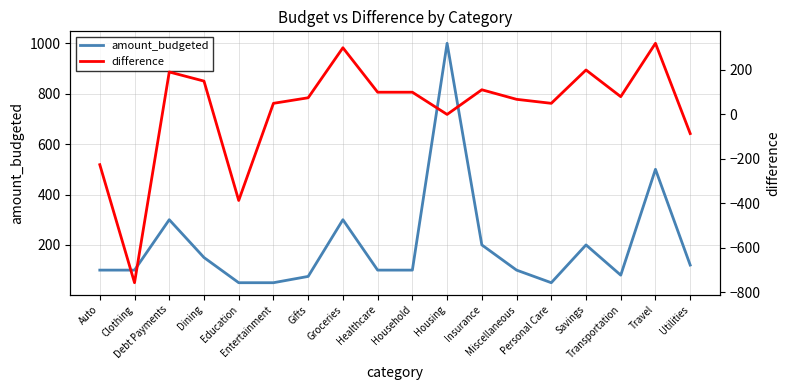

At which category is the sum across all series the highest?

Housing